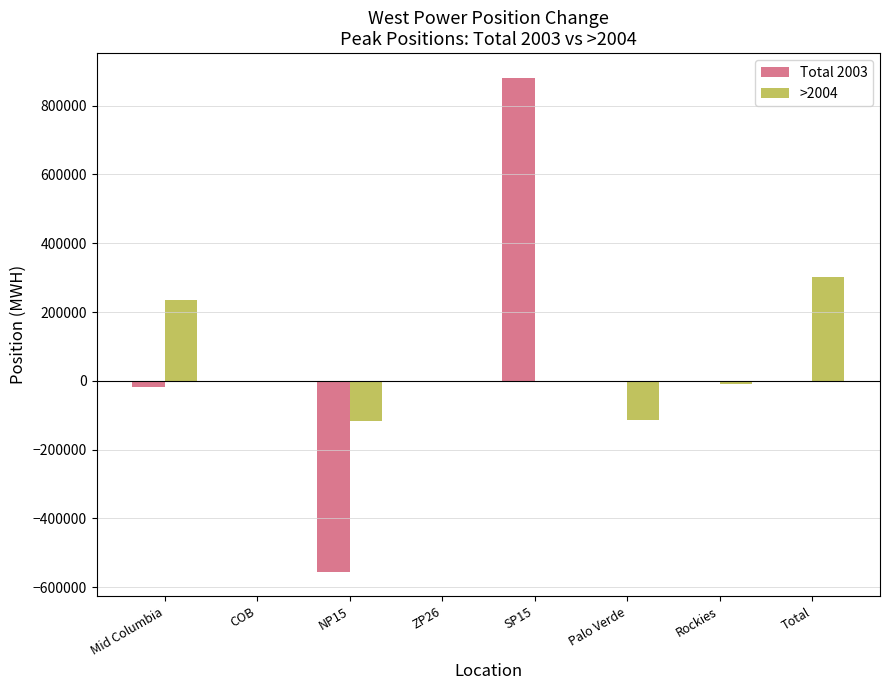

Count the number of data series in this chart.

2